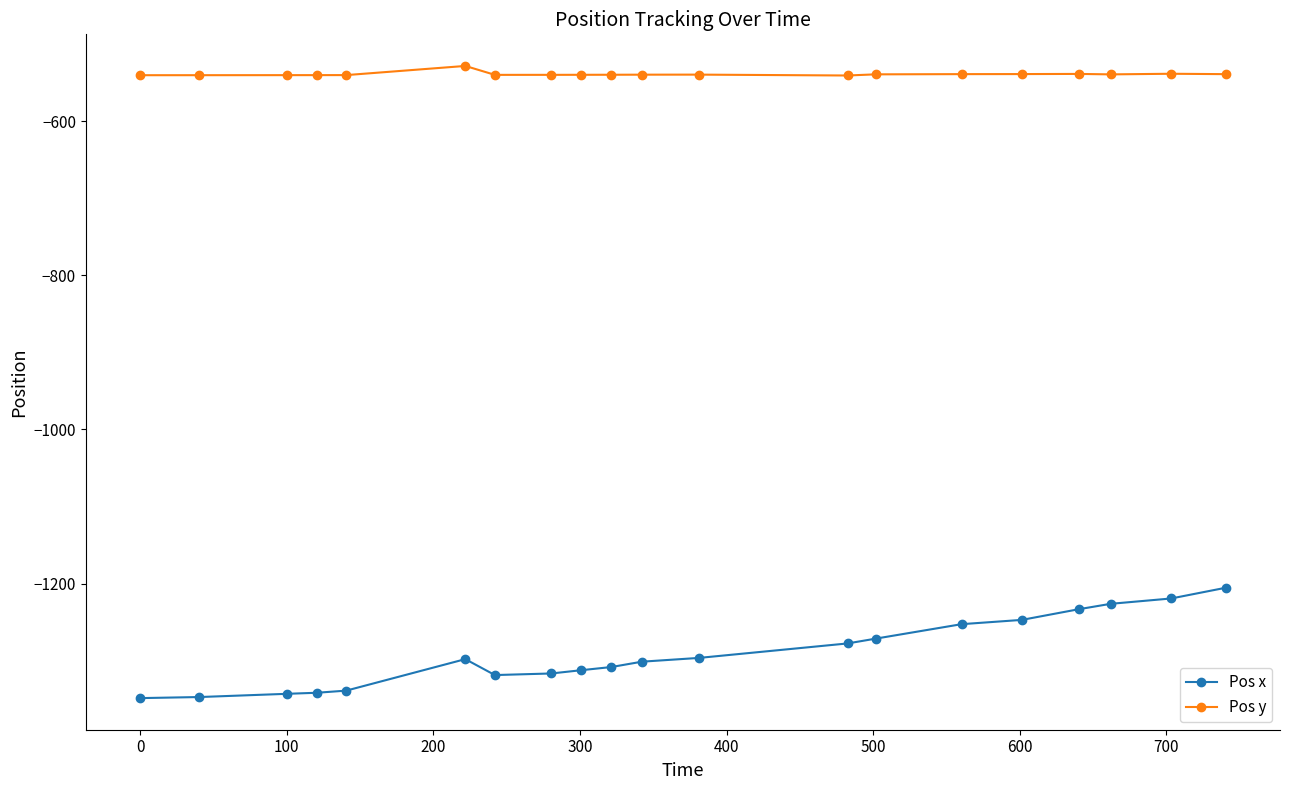

Rank the series by their average value, from highest to lowest.

Pos y, Pos x